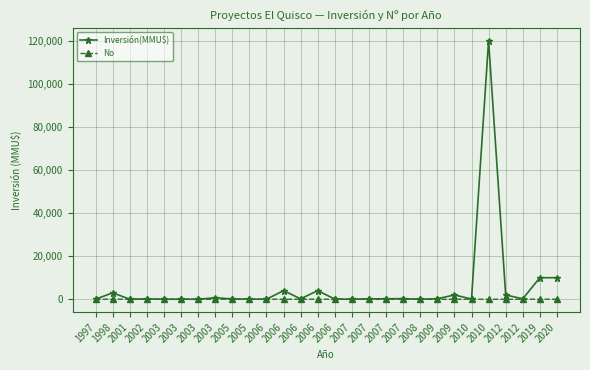

True or false: No and Inversión(MMU$) cross at least once.

True